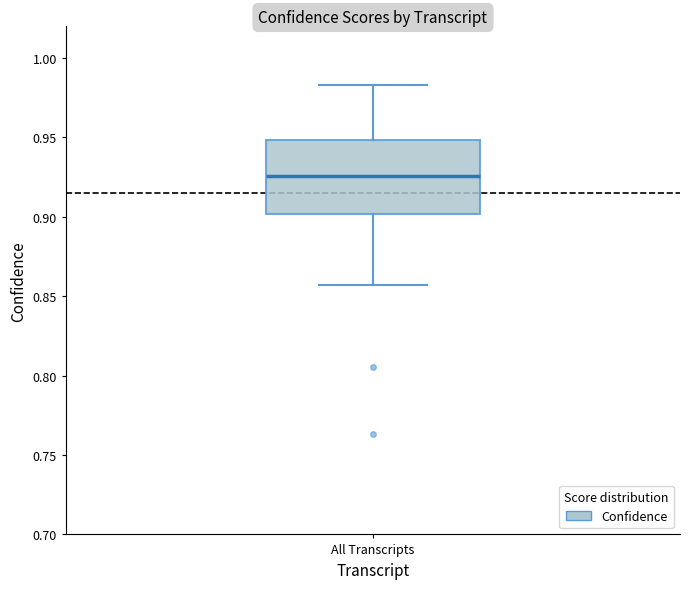

Where does the median line of the box for All Transcripts sit on the y-axis? The values are not printed on the chart, so give them approximately, as read against the axis.

0.925